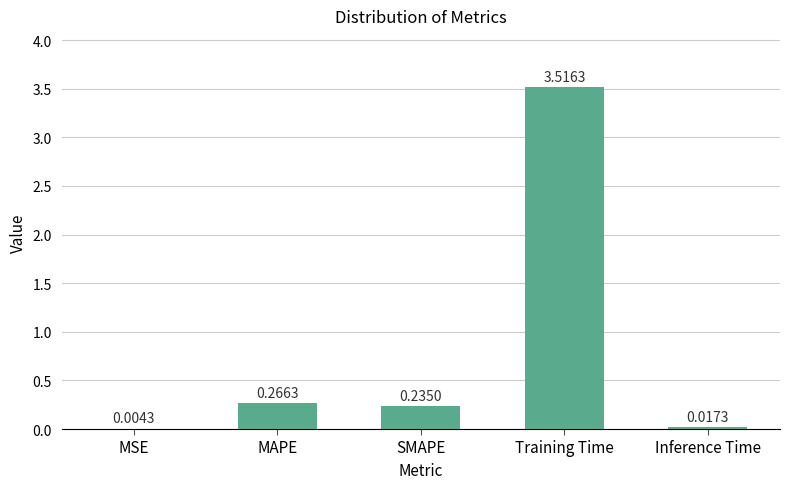

Where is the data nearest to the value 1?

MAPE